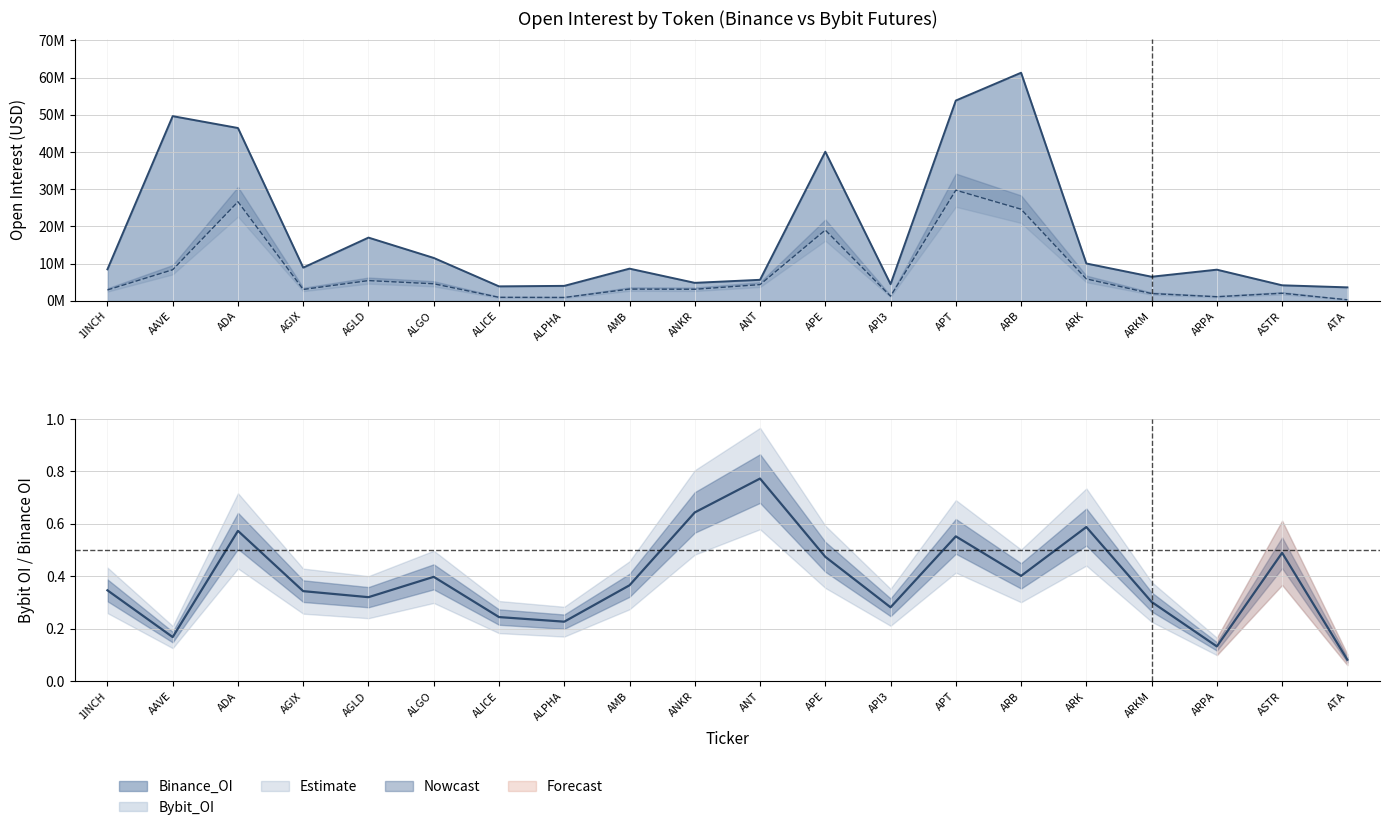

How many values in the Binance_OI series are below 8664558?

10